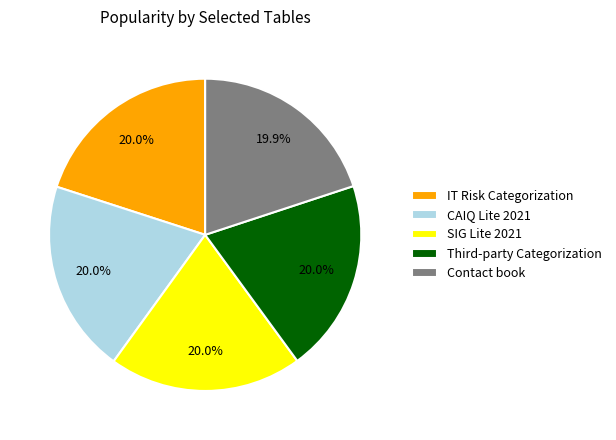

Is there any slice that represents more than half of the pie?

No